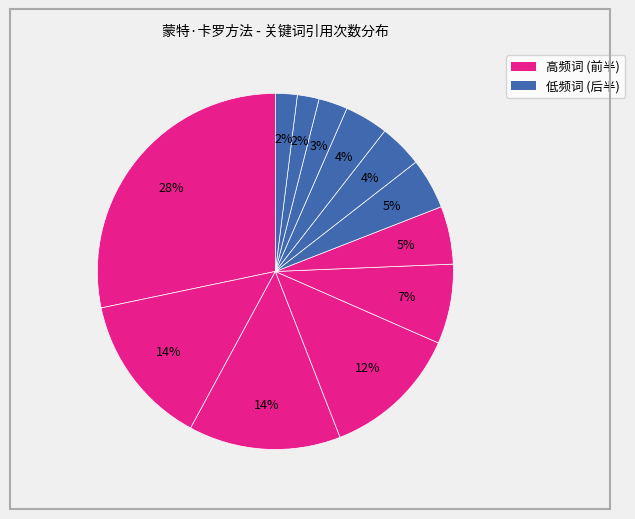

To the nearest percent, what is the average slice percentage?

8%